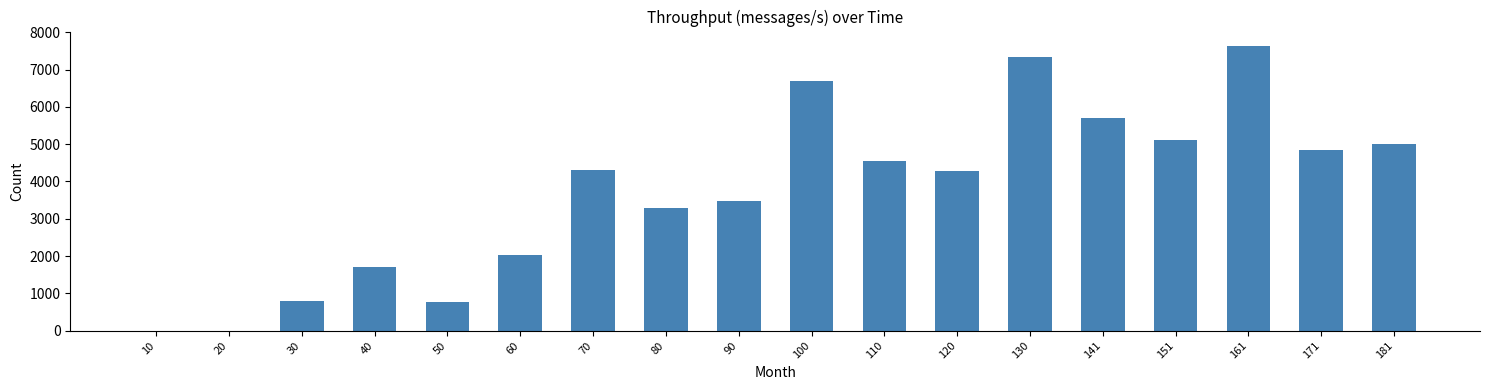

Which category has the highest value across all series?

161